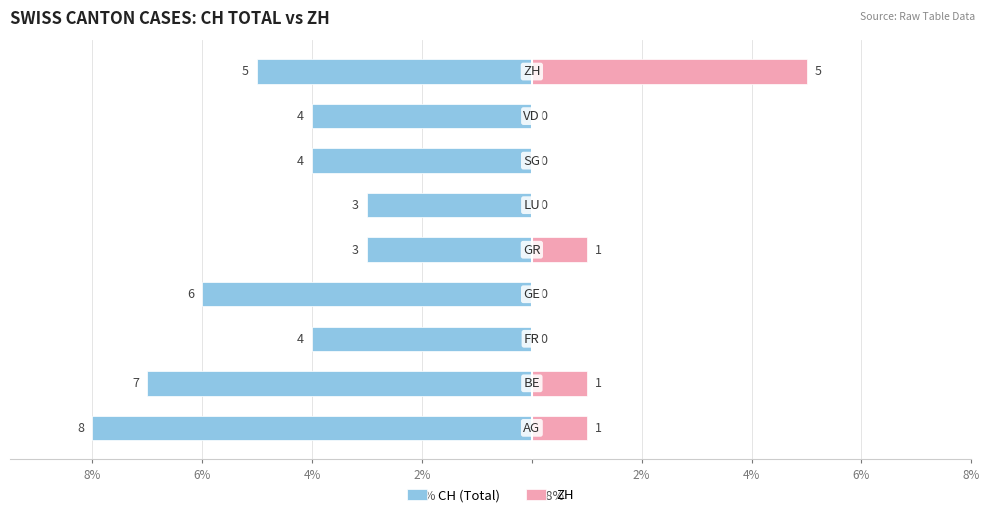

Is the value of CH (Total) at 8% greater than the value of ZH at 4%?

No